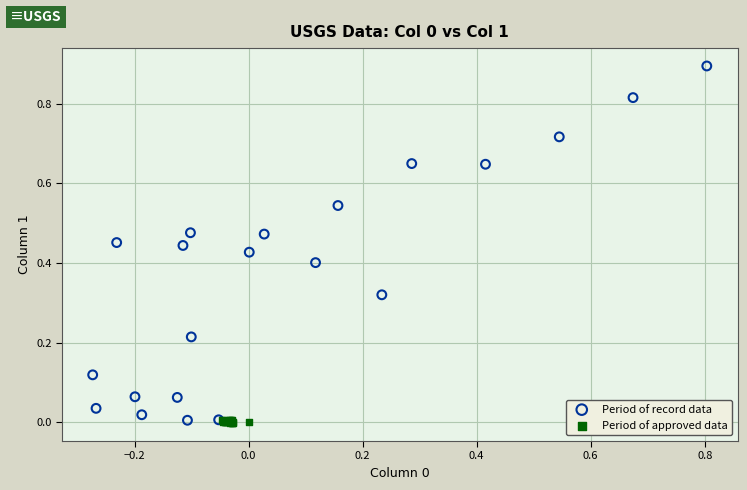

Which series has the largest Y range (max minus min)?

Period of record data